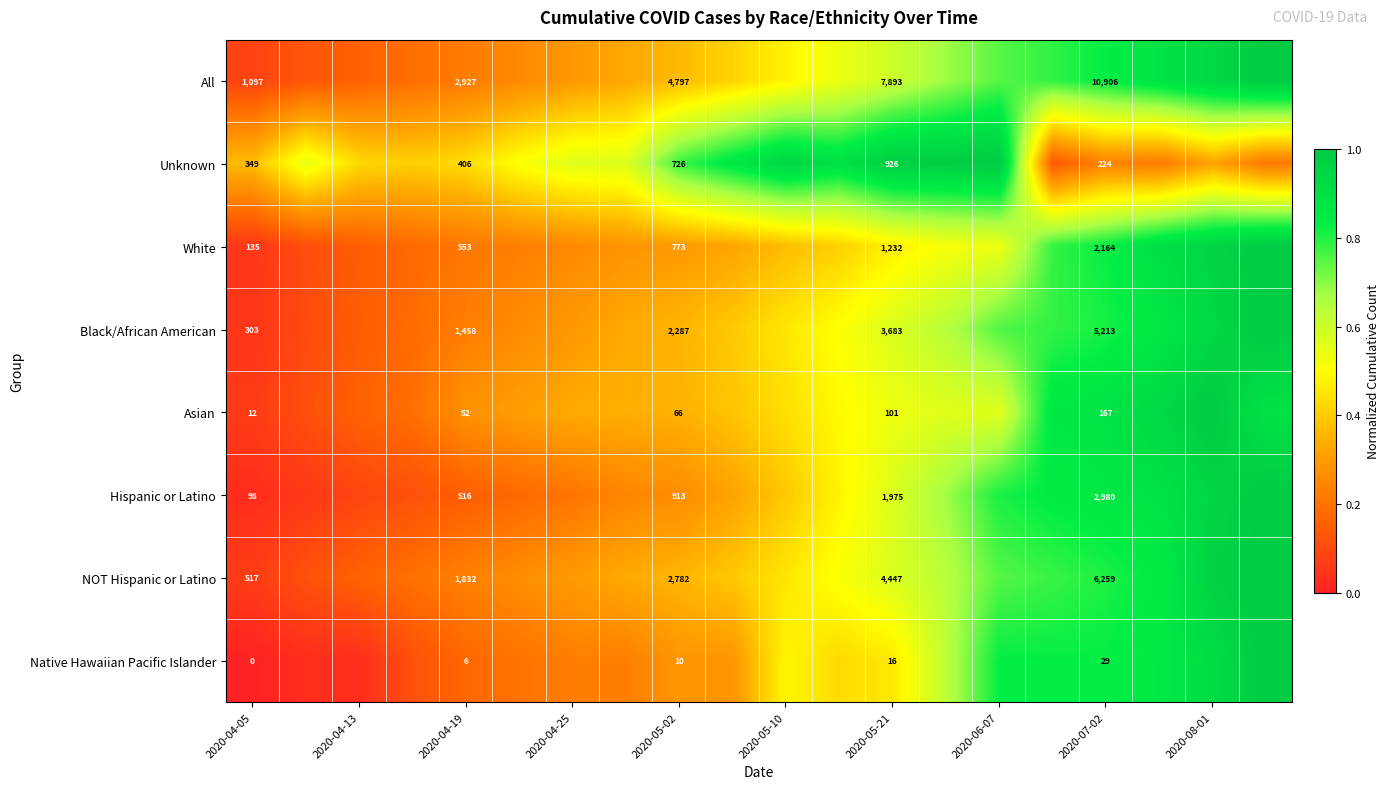

How many distinct data groups are displayed?

8